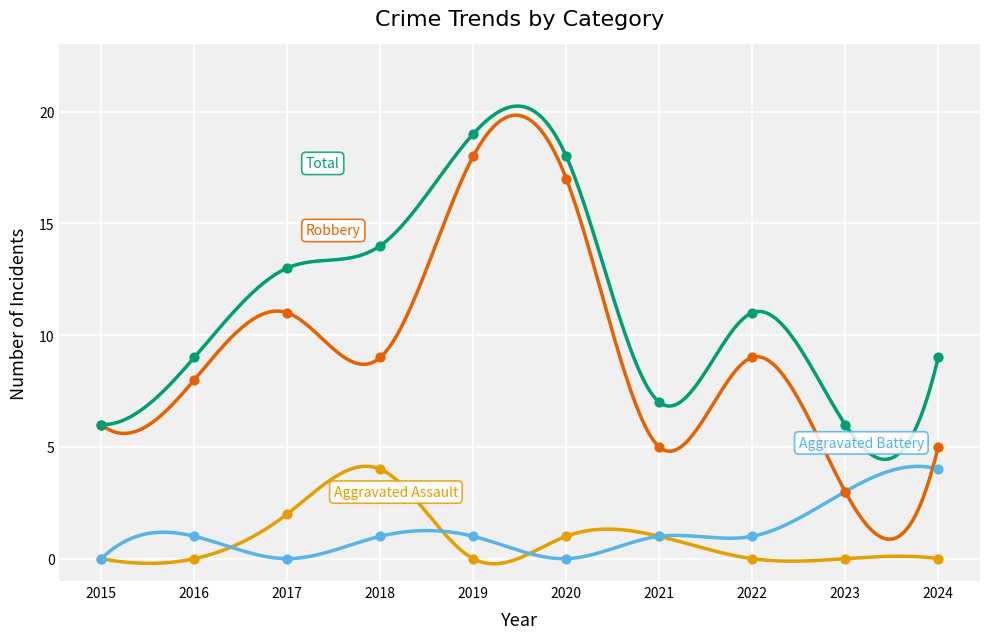

At how many categories does at least one series exceed 13?

3